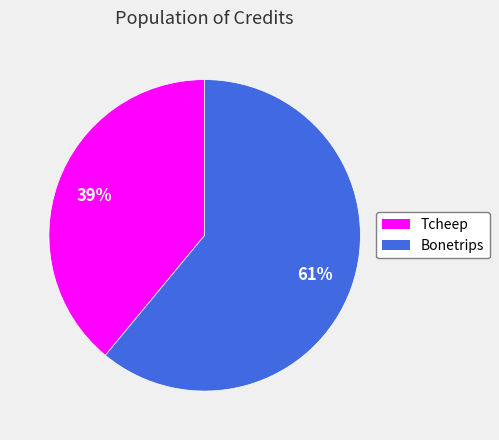

Count the number of slices in the pie.

2